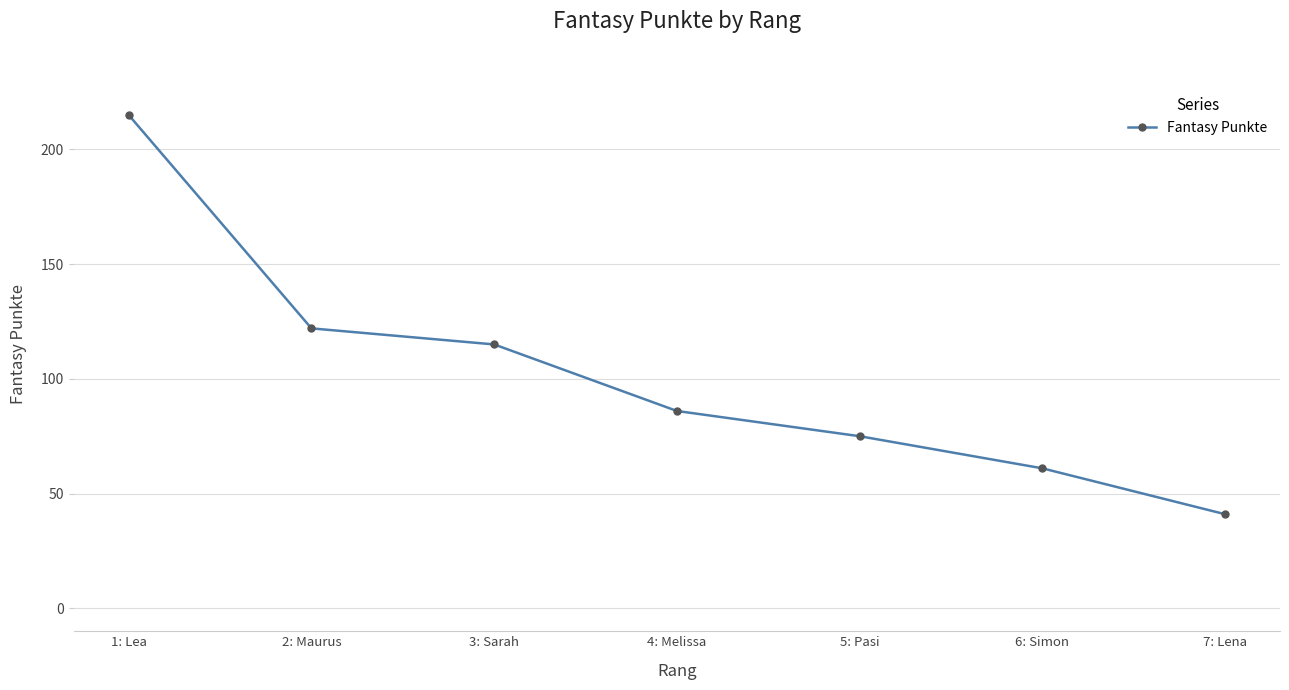

Reading left to right, list all the values displayed in this chart.

1: Lea=215	2: Maurus=122	3: Sarah=115	4: Melissa=86	5: Pasi=75	6: Simon=61	7: Lena=41